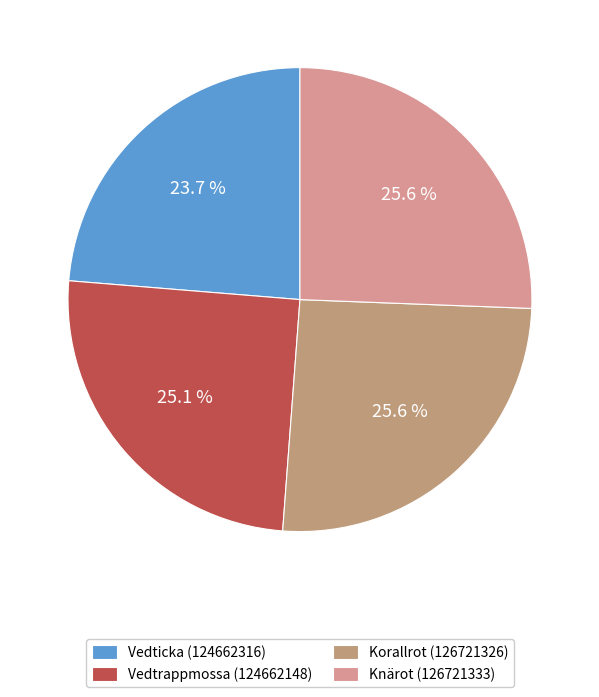

Count the number of slices in the pie.

4